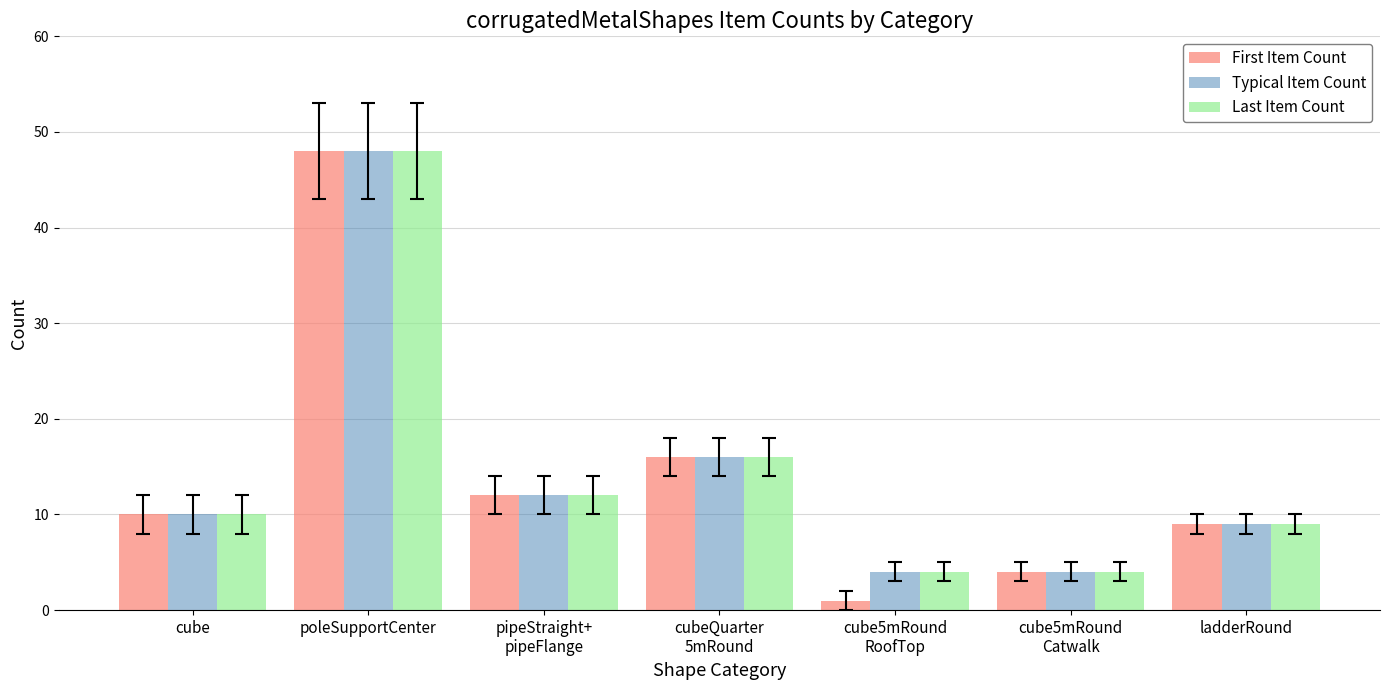

What is the label of the 4th bar from the right?

cubeQuarter
5mRound